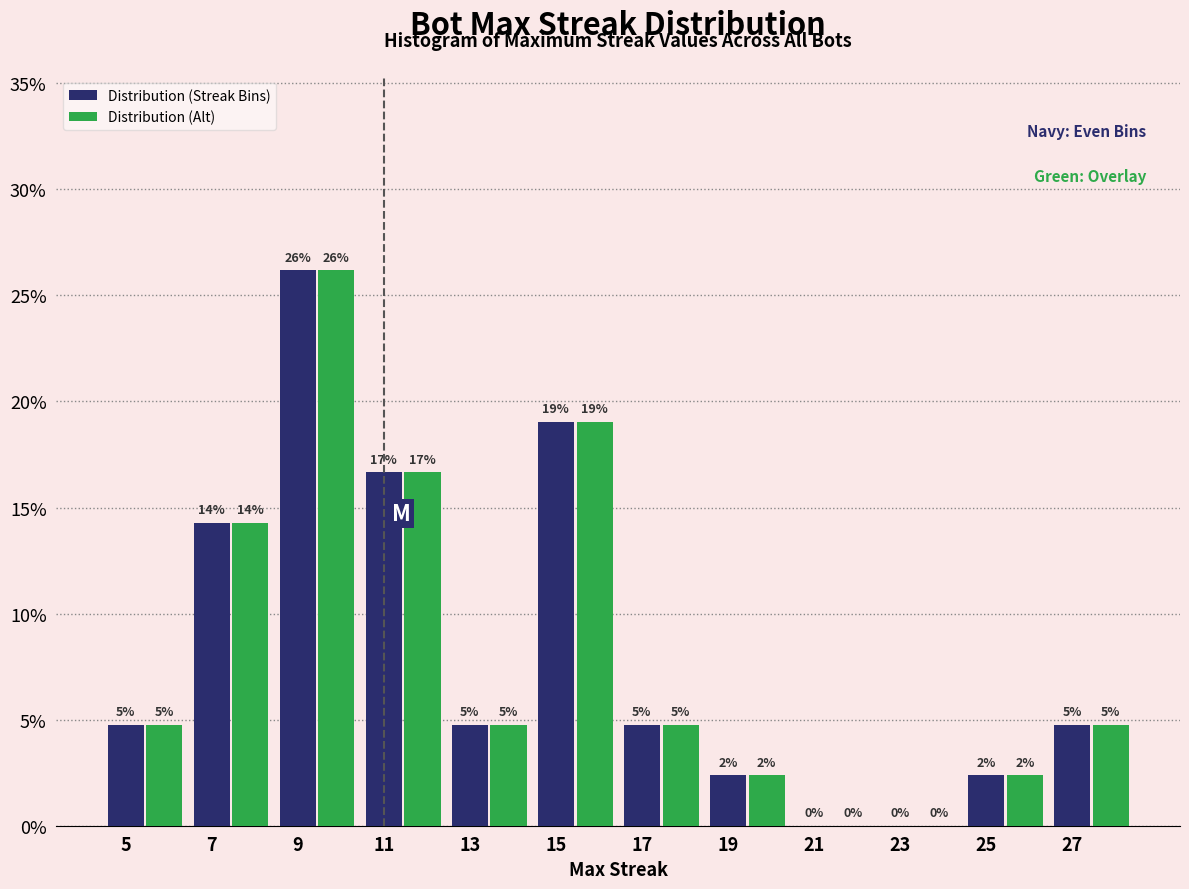

What are all the series names shown in the legend?

Distribution (Streak Bins), Distribution (Alt)